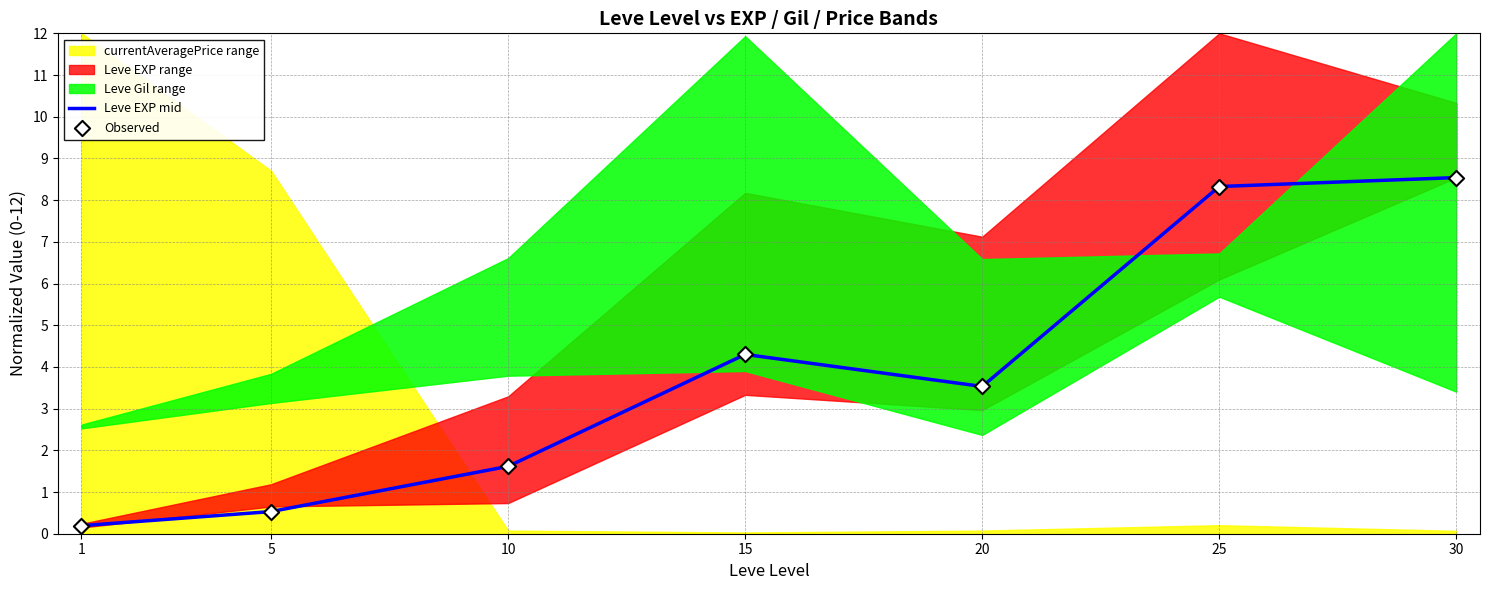

What is the total value across all series at 30?

17.1